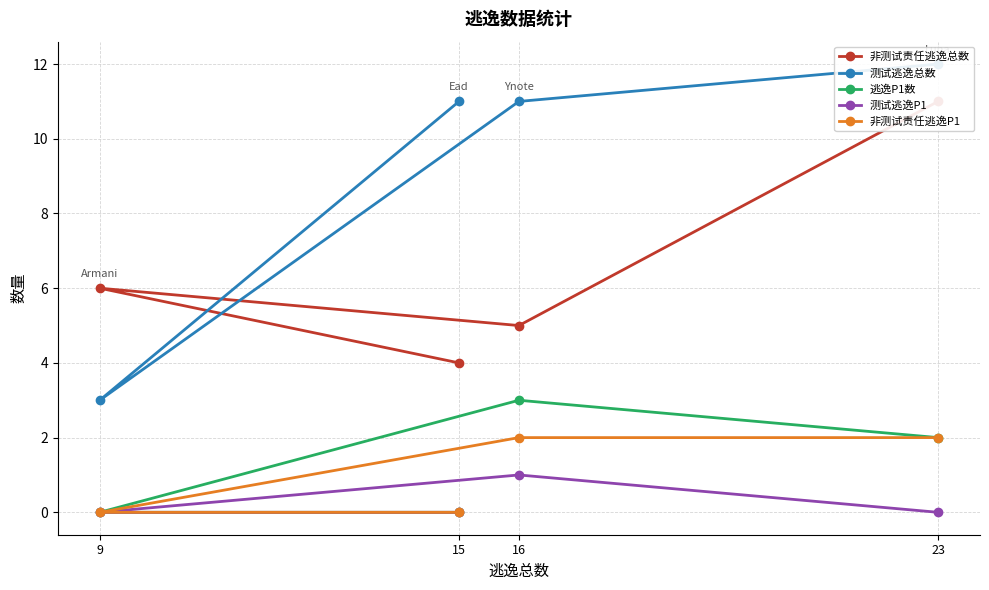

How many categories are shown in the chart?

4